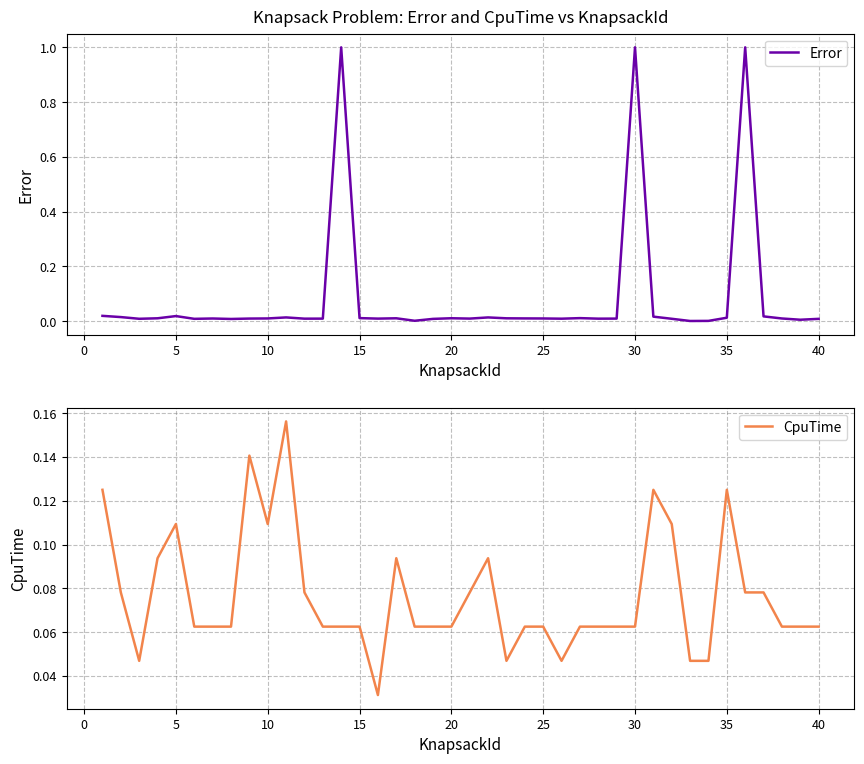

What is the highest value of the Error series?

1.0